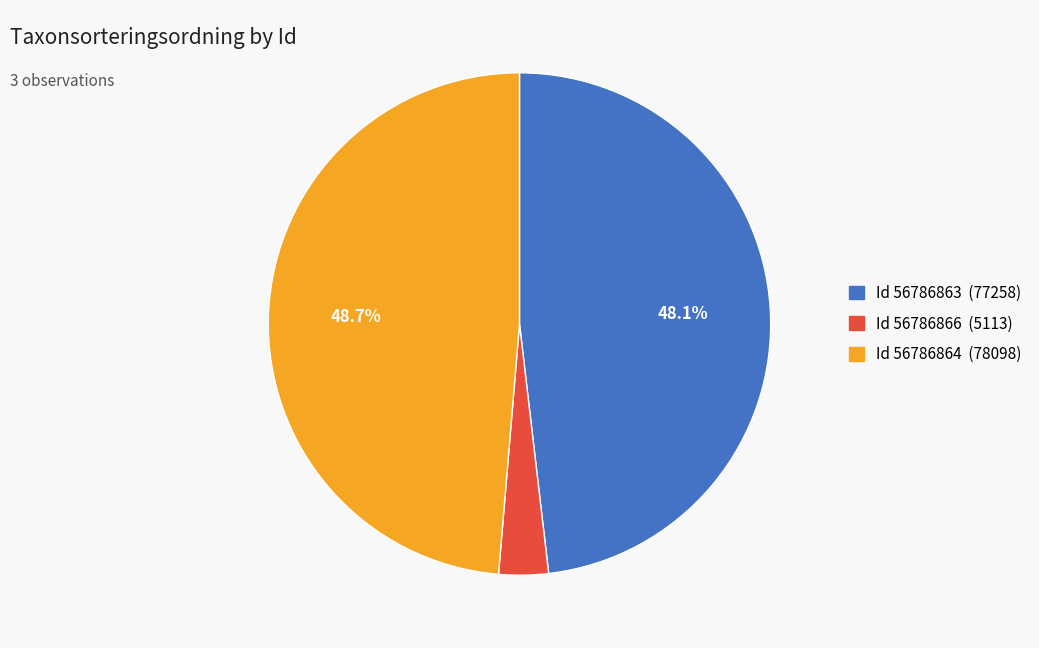

Count the number of slices in the pie.

3